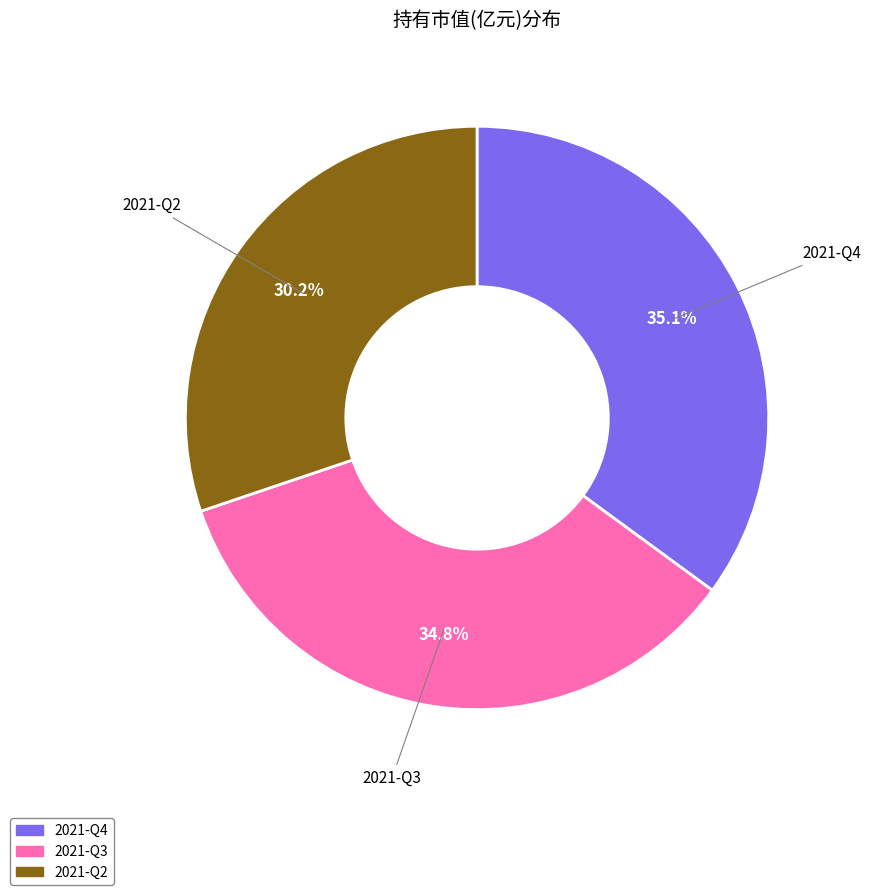

What percentage is the 2021-Q4 slice, to the nearest percent?

35%